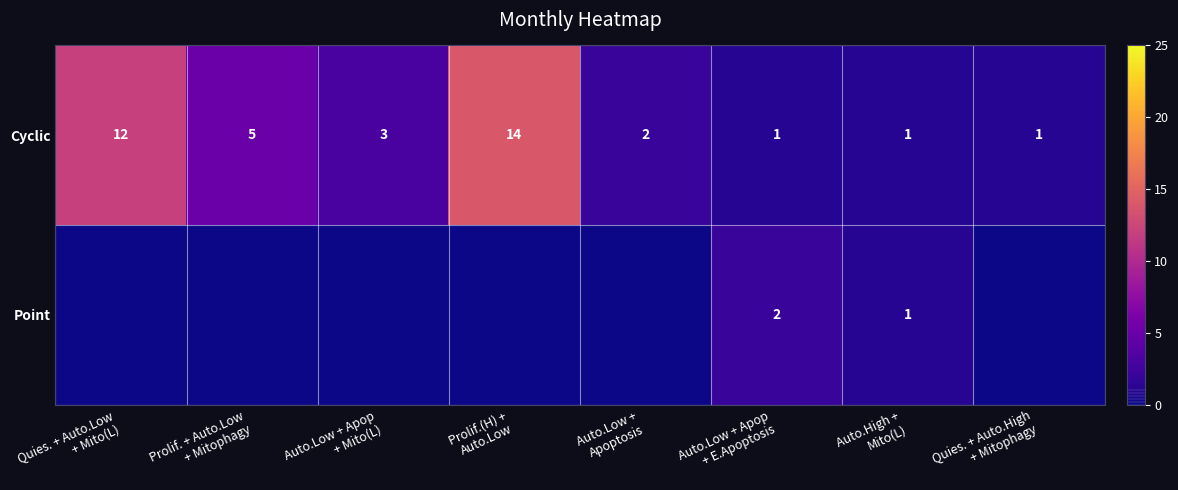

Between Auto.Low + Apop
+ E.Apoptosis and Quies. + Auto.High
+ Mitophagy, which is larger?

Auto.Low + Apop
+ E.Apoptosis